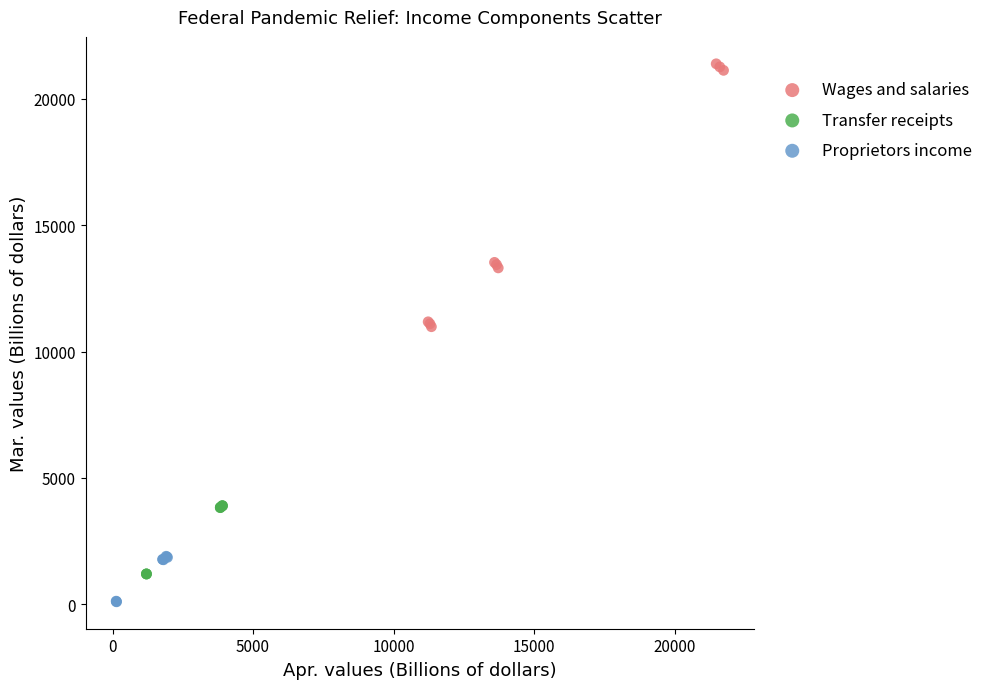

Which series has the widest spread of Y values?

Wages and salaries